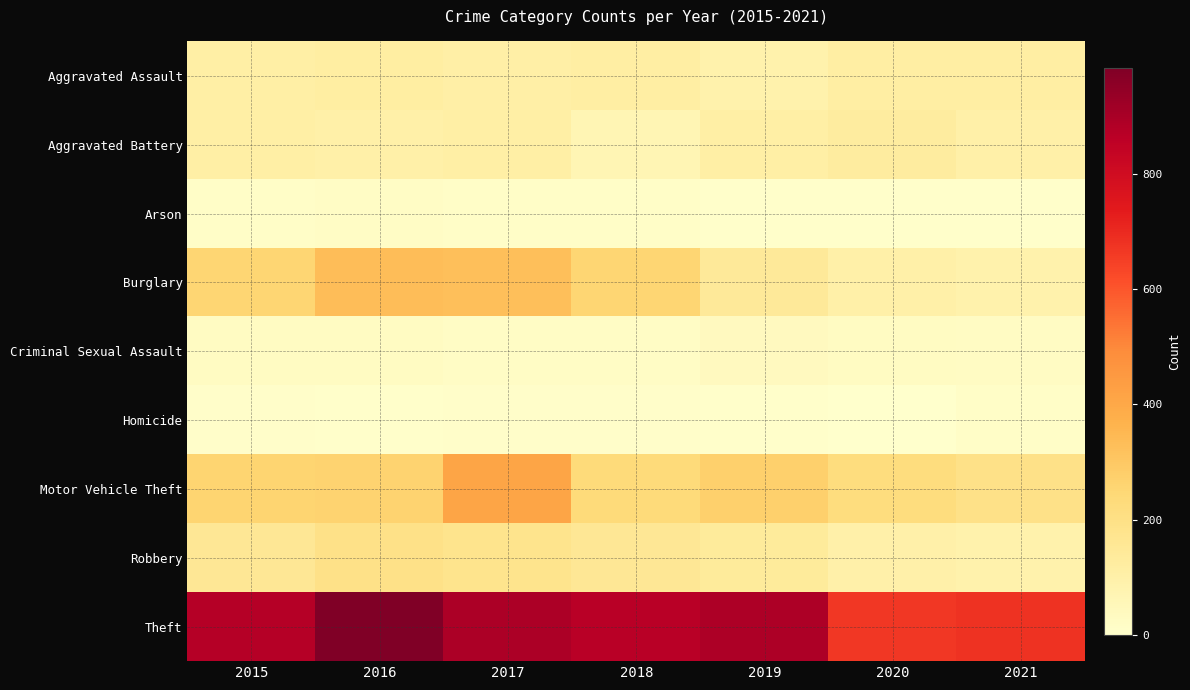

Reading right to left, extract all data points from this chart.

Aggravated Assault: 2021=115	2020=113	2019=92	2018=115	2017=105	2016=118	2015=110
Aggravated Battery: 2021=100	2020=126	2019=108	2018=67	2017=108	2016=102	2015=108
Arson: 2021=6	2020=4	2019=5	2018=12	2017=14	2016=20	2015=13
Burglary: 2021=90	2020=100	2019=143	2018=257	2017=329	2016=333	2015=254
Criminal Sexual Assault: 2021=25	2020=27	2019=35	2018=21	2017=21	2016=30	2015=28
Homicide: 2021=13	2020=2	2019=5	2018=10	2017=8	2016=7	2015=9
Motor Vehicle Theft: 2021=193	2020=222	2019=273	2018=231	2017=411	2016=265	2015=261
Robbery: 2021=91	2020=97	2019=135	2018=155	2017=178	2016=194	2015=154
Theft: 2021=678	2020=666	2019=891	2018=868	2017=892	2016=984	2015=874